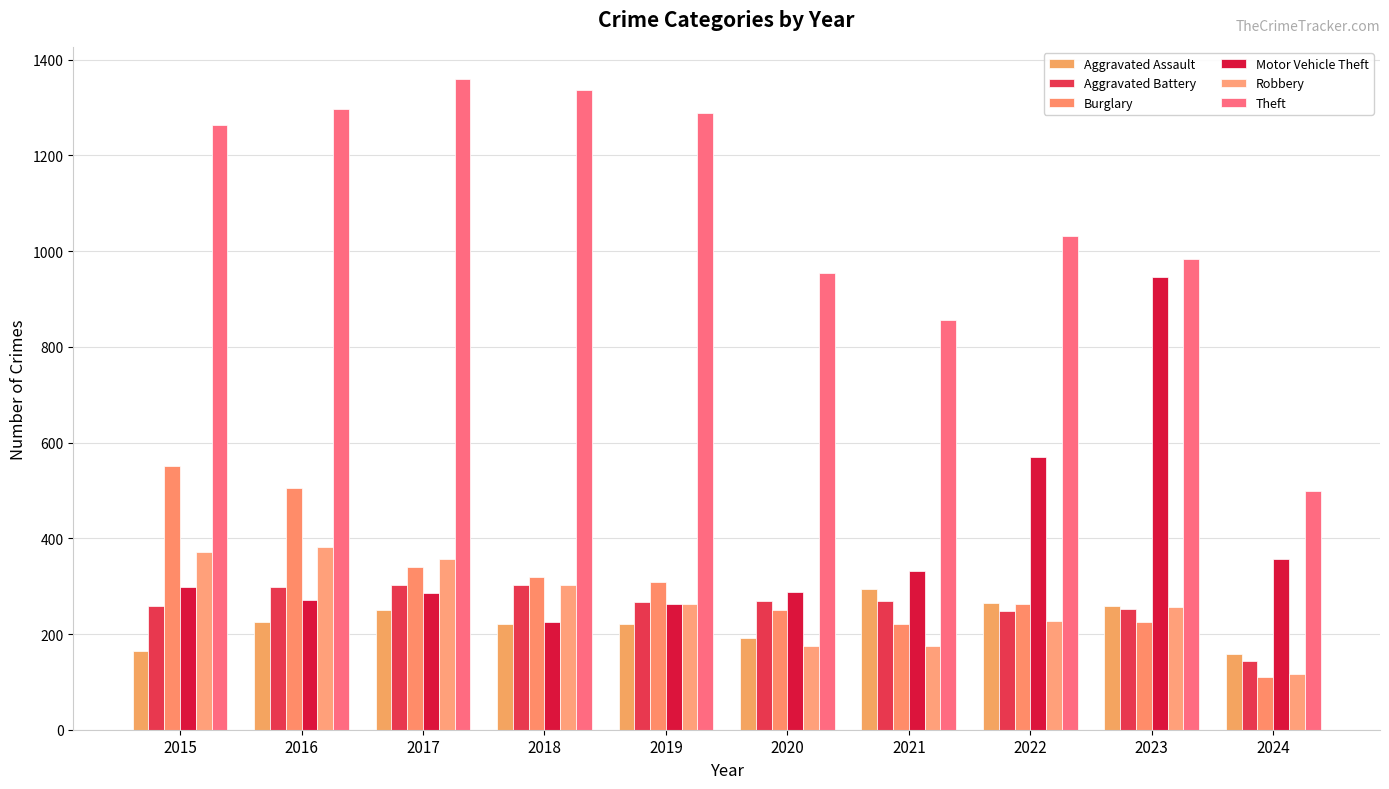

At which category does the chart reach its minimum across all series?

2024